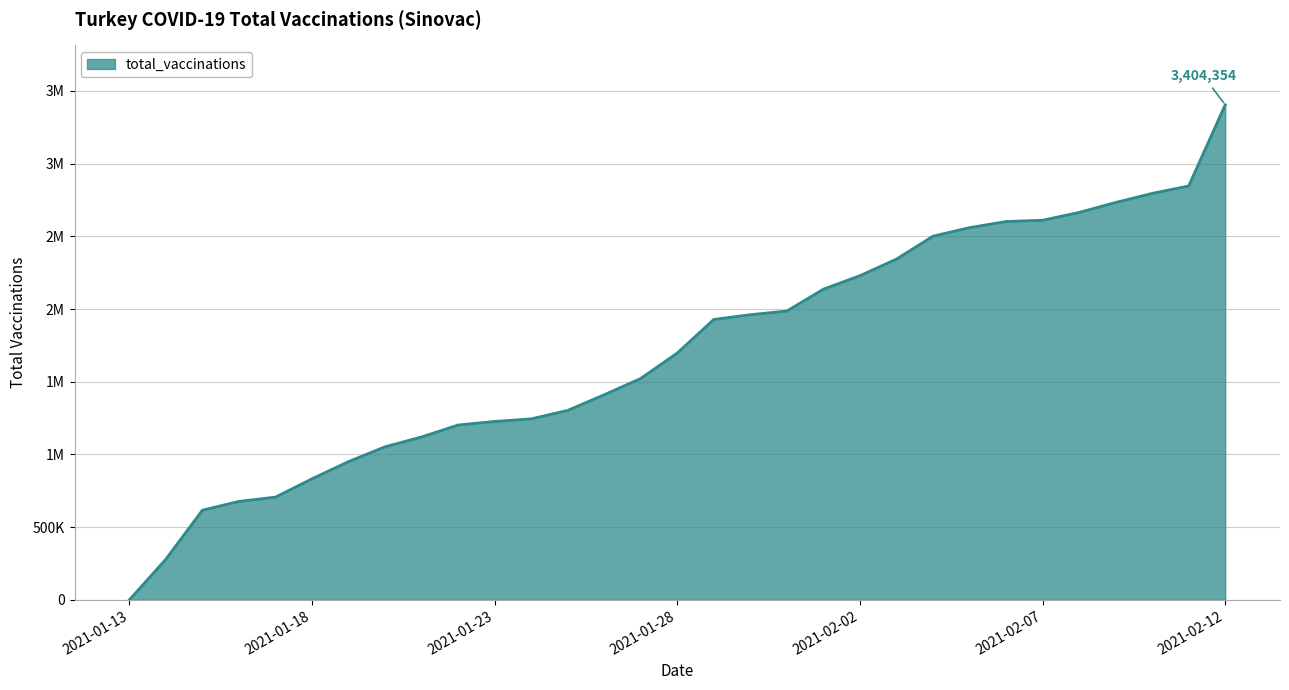

Is this an area chart (filled region under the line)?

Yes